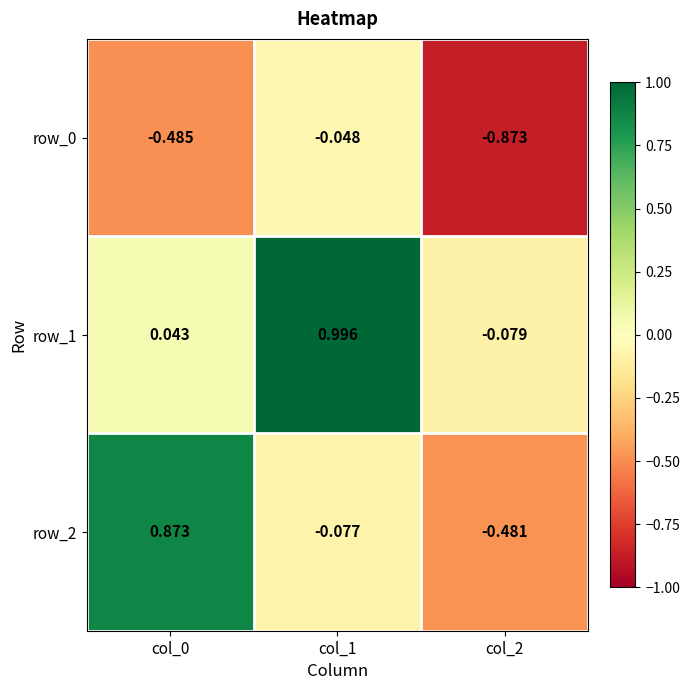

How many positive values does the row_1 series have?

2